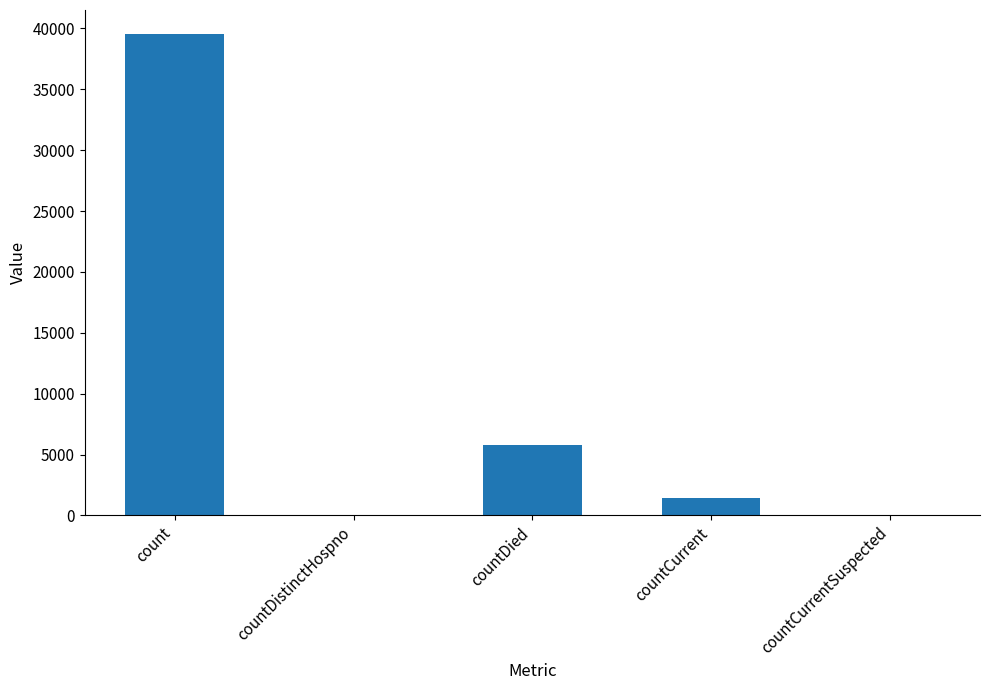

What is the sum of the values at countDistinctHospno and countDied?

5756